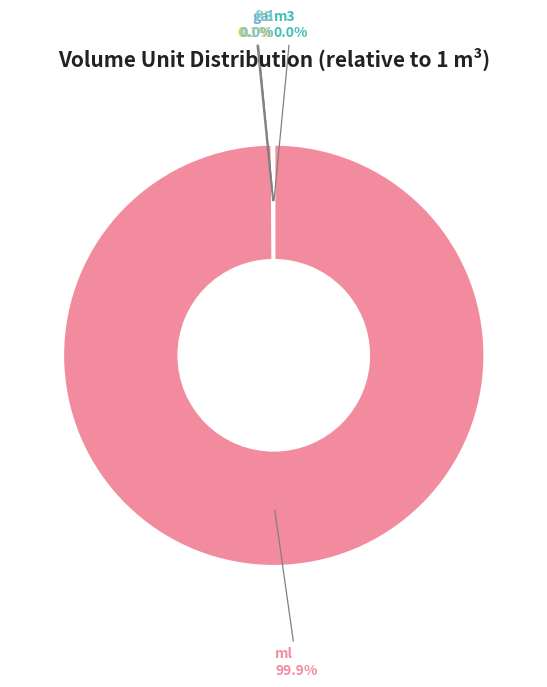

Which category has the biggest portion of the pie?

ml